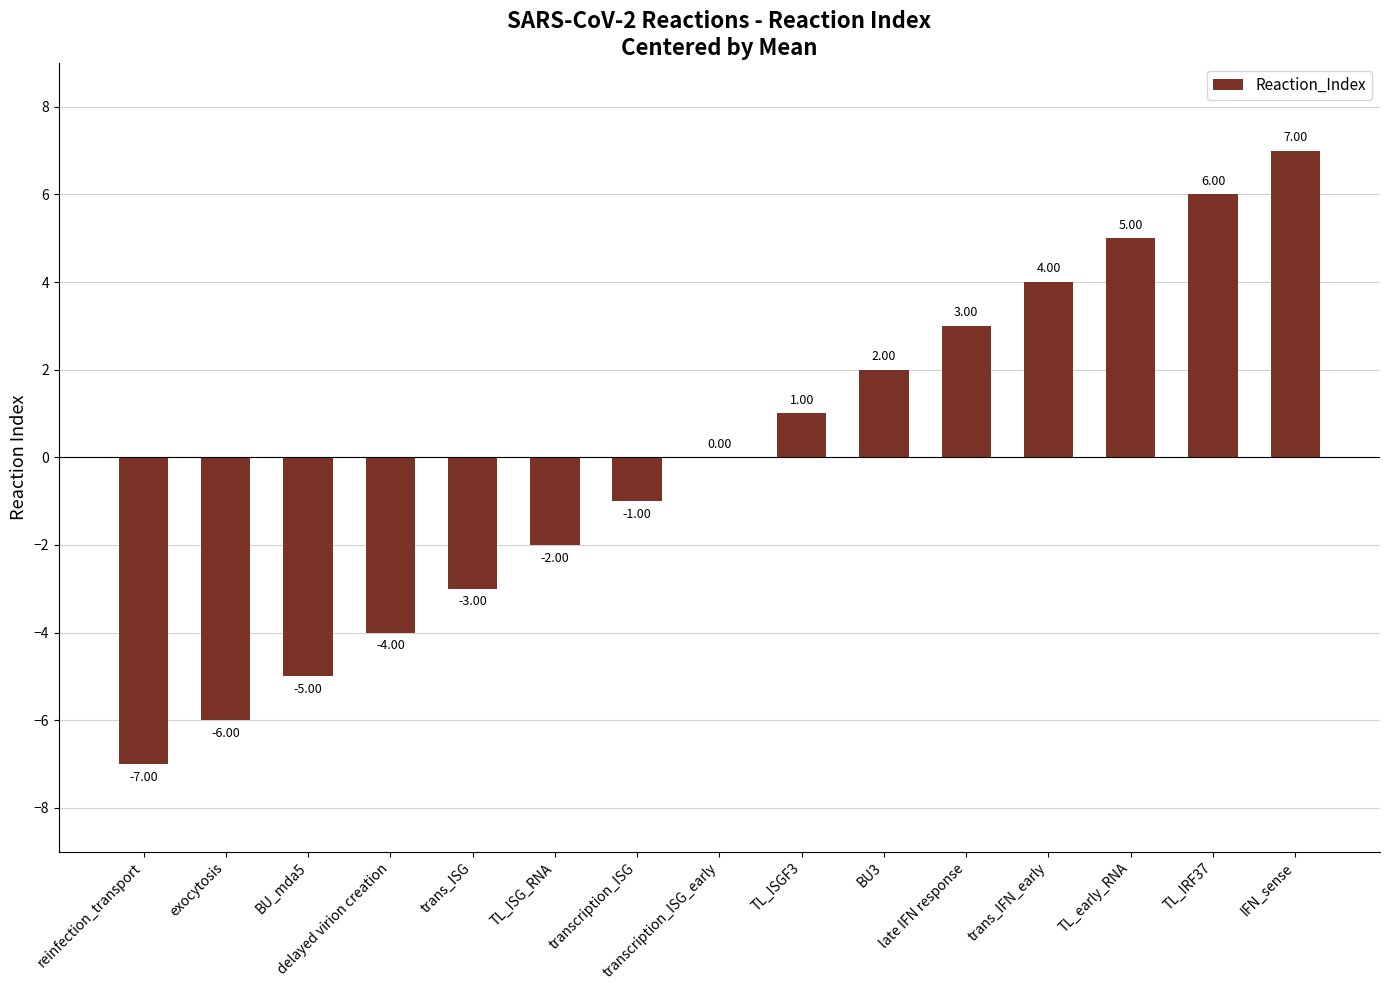

Which category has the highest value across all series?

IFN_sense